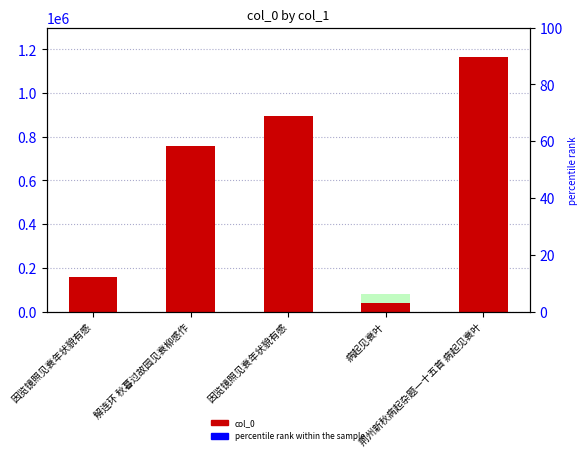

Which label corresponds to the smallest value in the chart?

病起见衰叶